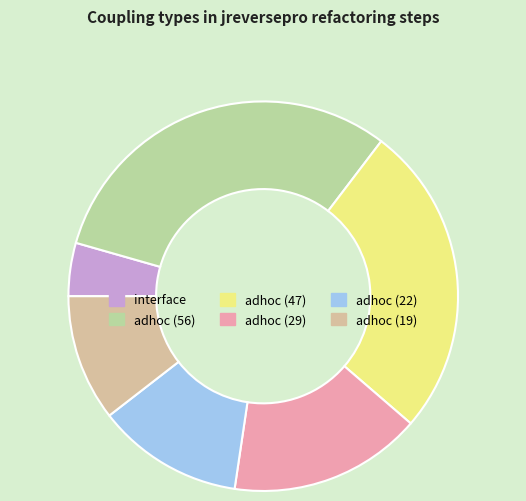

Rank the categories by value from highest to lowest.

adhoc (56), adhoc (47), adhoc (29), adhoc (22), adhoc (19), interface